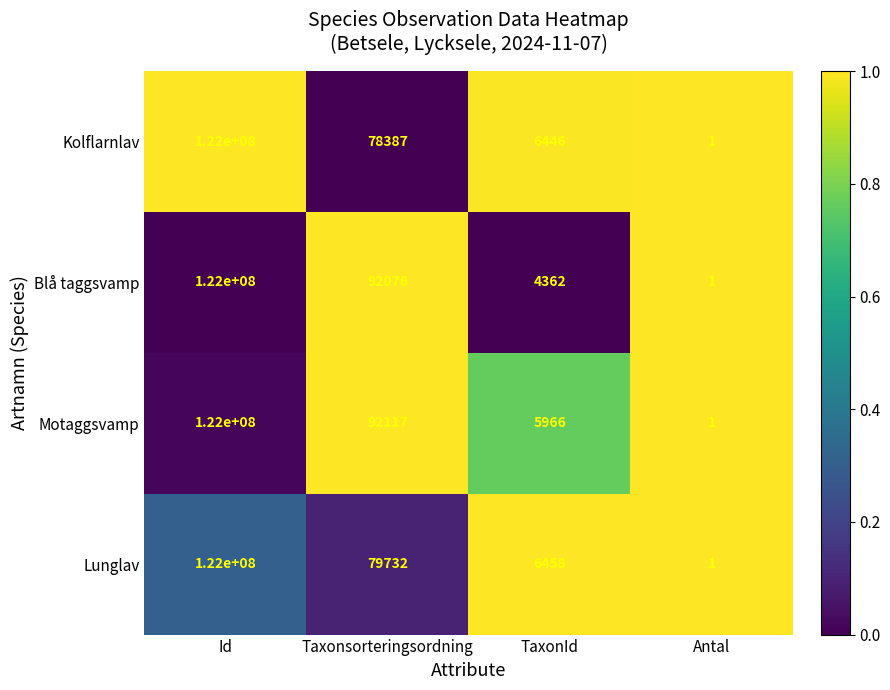

The value of Lunglav at TaxonId is 3554. True or false?

False